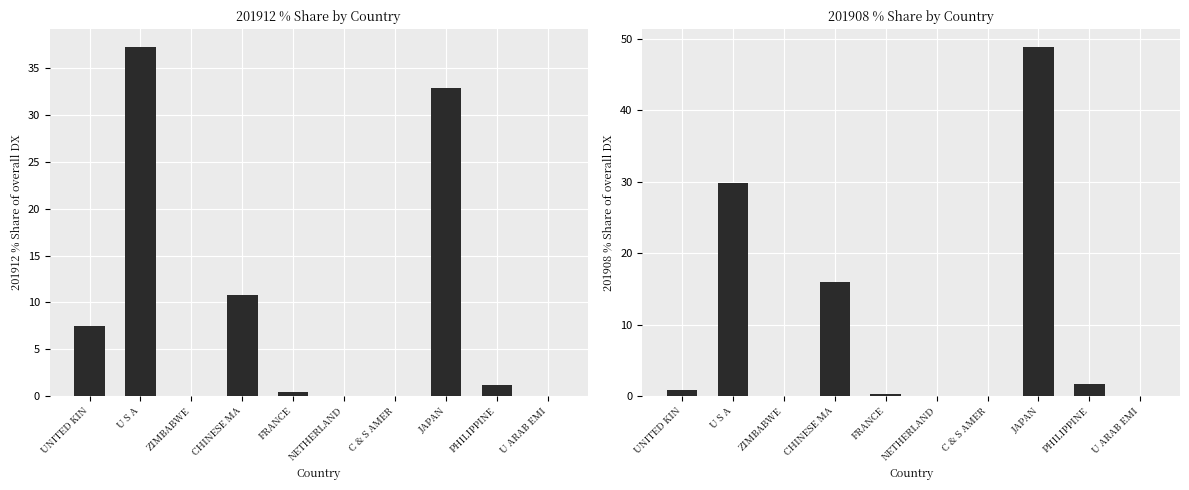

How many distinct data groups are displayed?

2